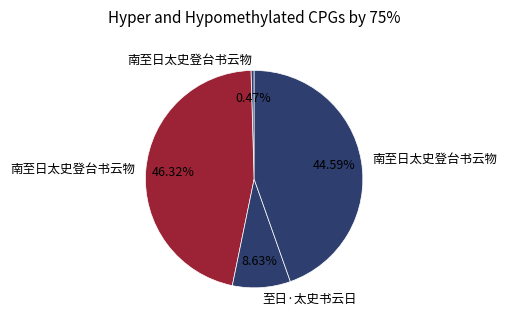

Which category has the biggest portion of the pie?

南至日太史登台书云物